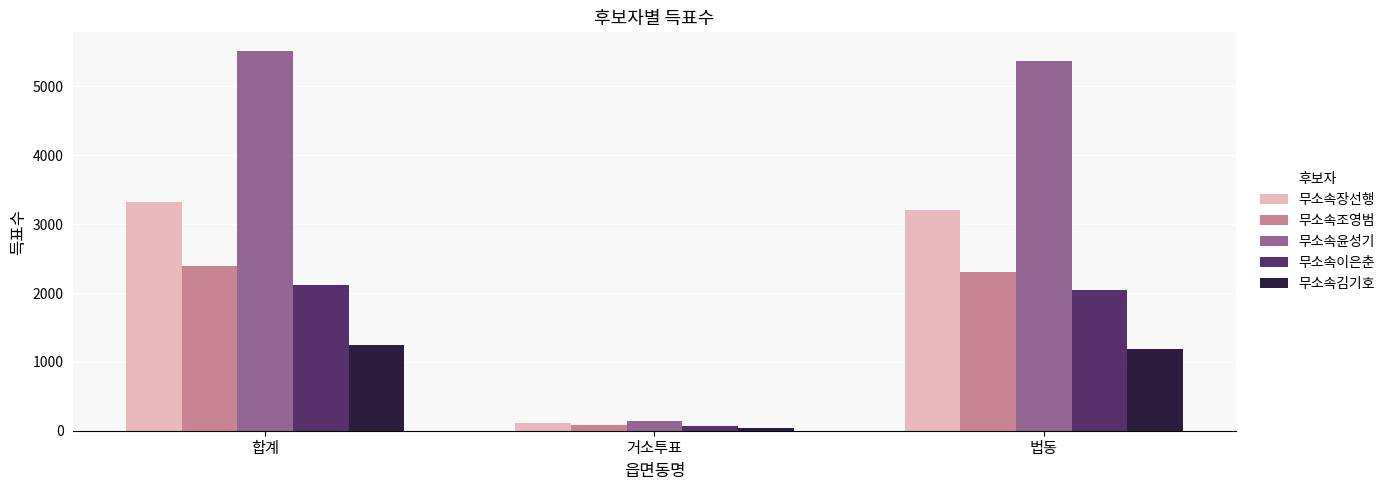

What is the approximate value of 무소속장선행 at 거소투표, to the nearest 100?

100